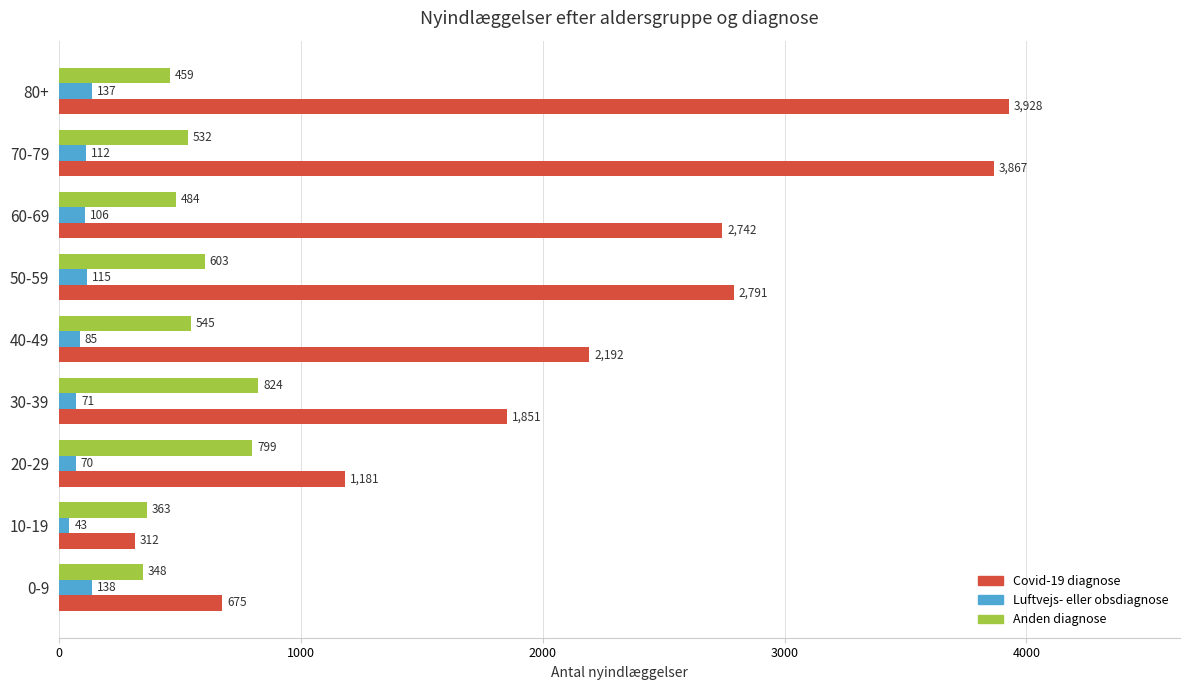

Is it true that Covid-19 diagnose equals 675 at 0-9?

True